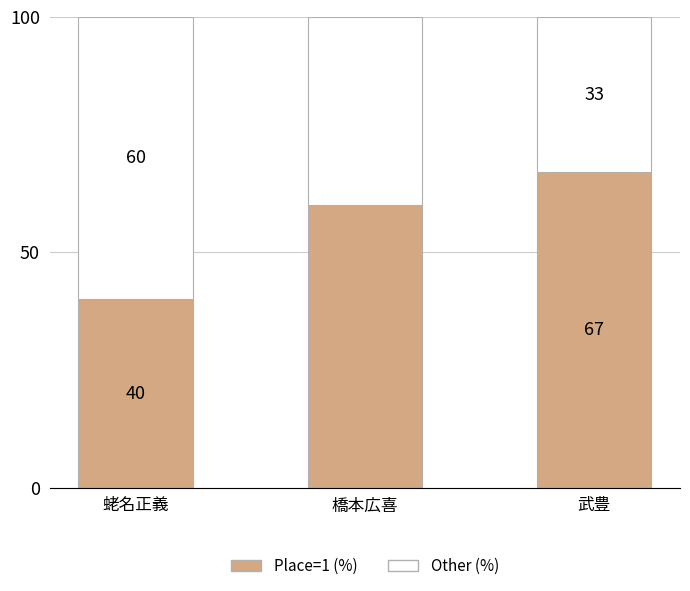

List the labels in order of Place=1 (%) value, largest first.

武豊, 橋本広喜, 蛯名正義